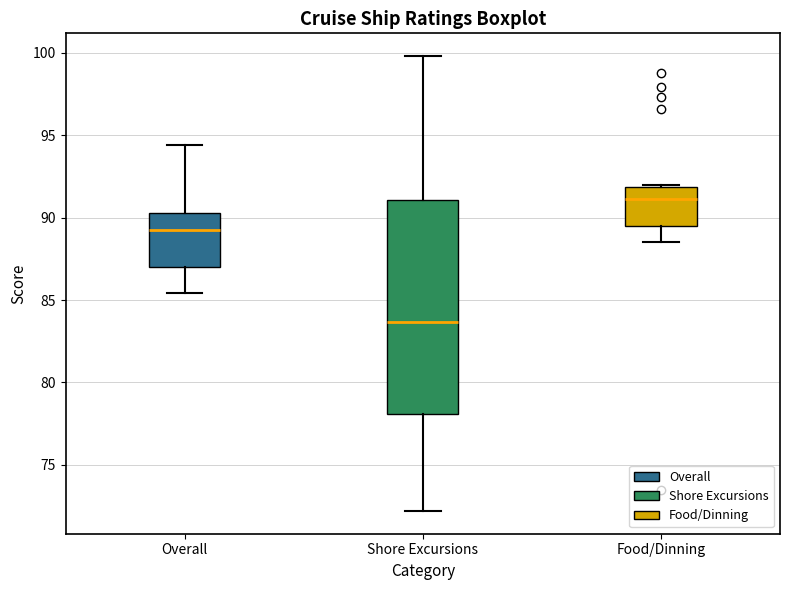

Reading left to right, transcribe this box plot: for each box, give where its median line is, the range the box spans, and where its two whiskers end, as read against the y-axis. The values are not printed on the chart, so give them approximately, as read against the axis.

Overall: median 89.5, box 87.0 to 90.5, whiskers 85.5 to 94.5
Shore Excursions: median 83.5, box 78.0 to 91.0, whiskers 72.0 to 100.0
Food/Dinning: median 91.0, box 89.5 to 92.0, whiskers 88.5 to 92.0 (just above the box's upper edge)